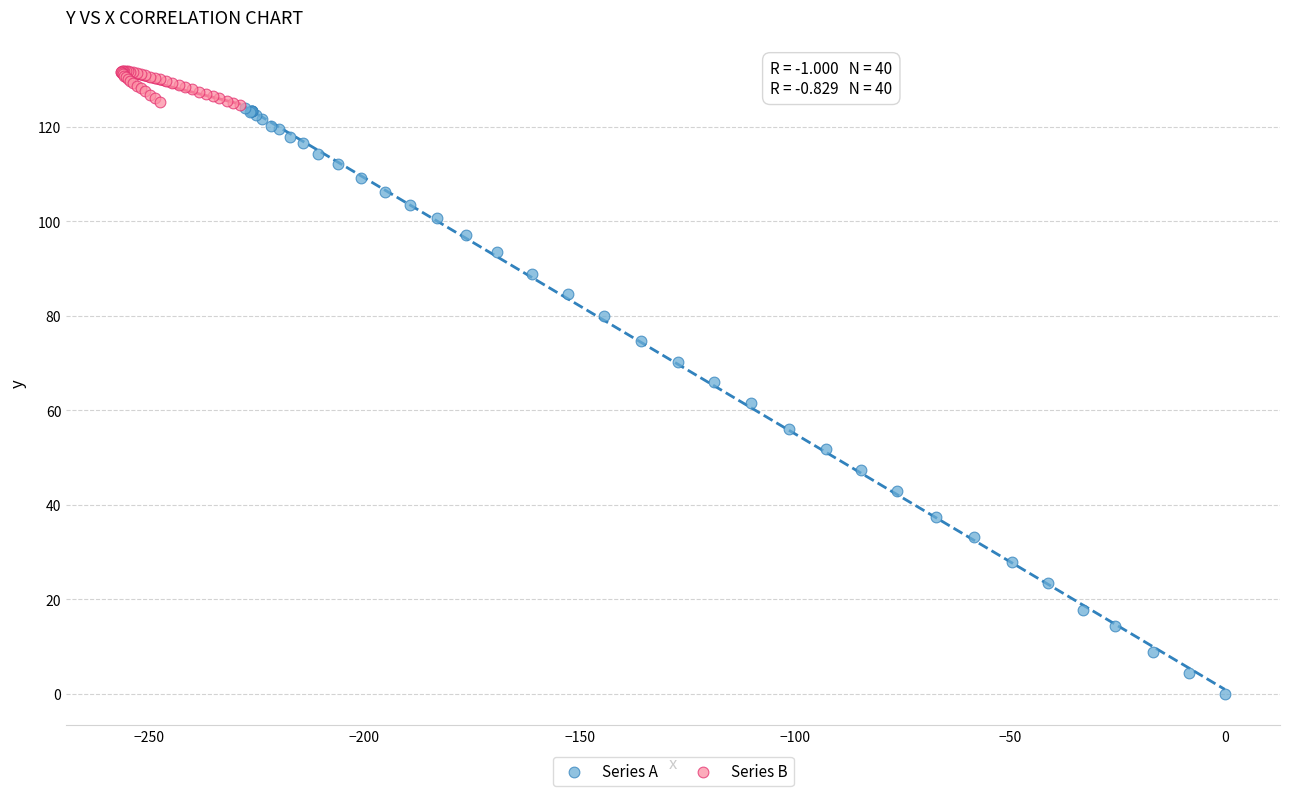

Which series has the largest Y range (max minus min)?

Series A